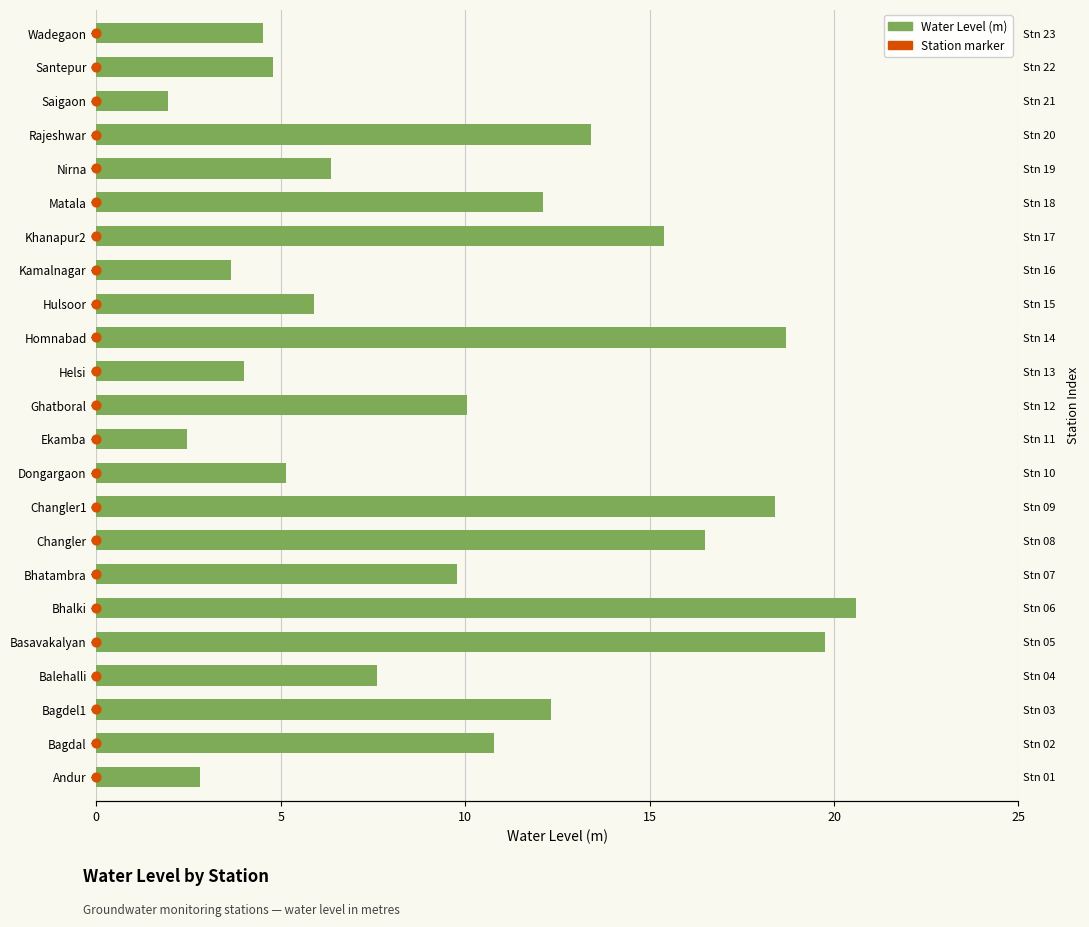

Which series reaches the minimum Y coordinate?

Station marker